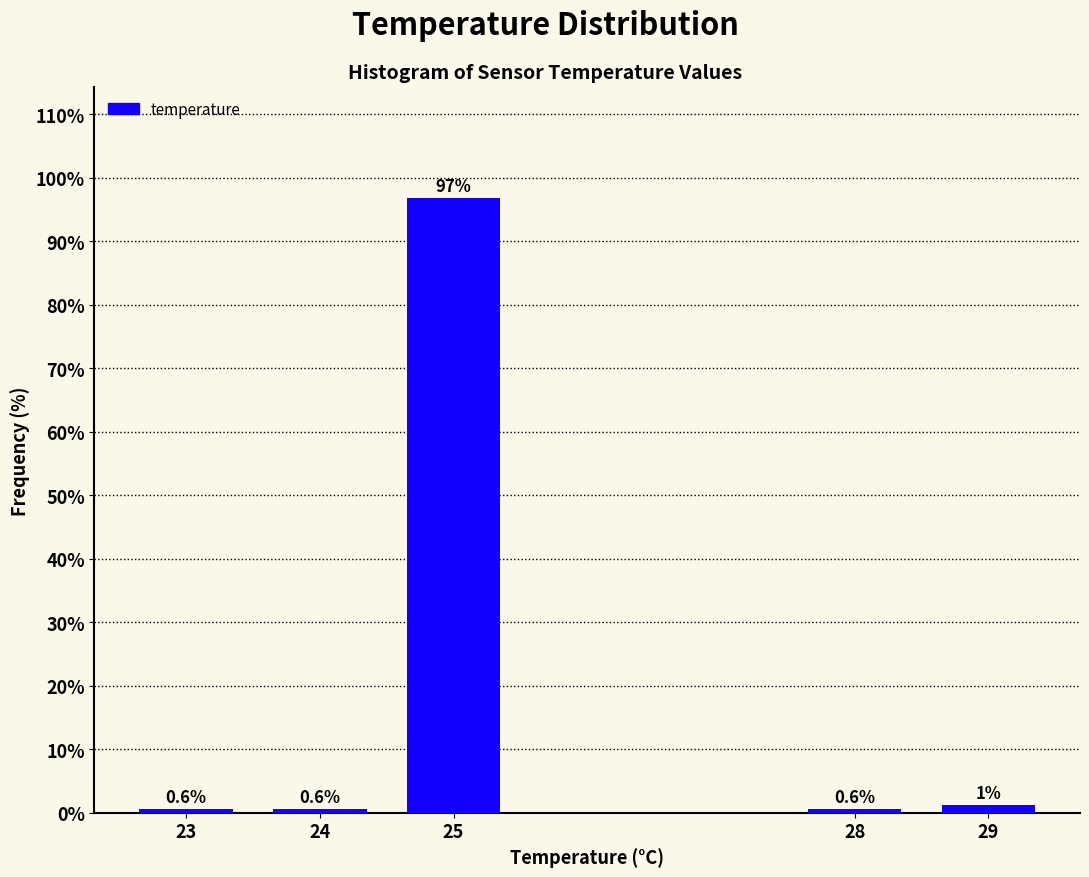

What is the average value?

20.0